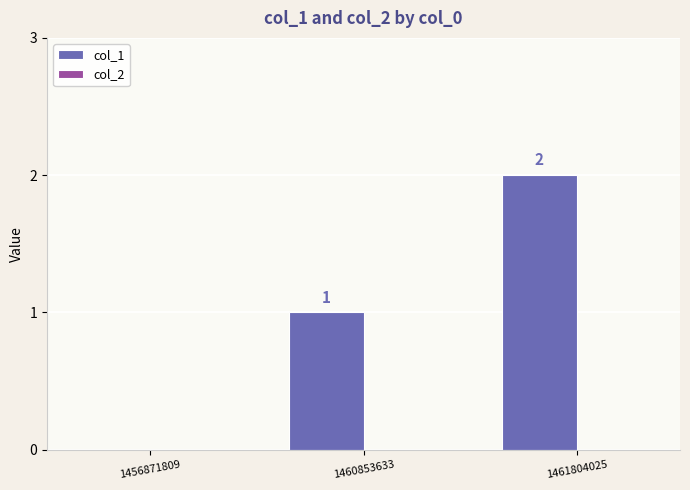

The value at 1456871809 is -1. True or false?

False